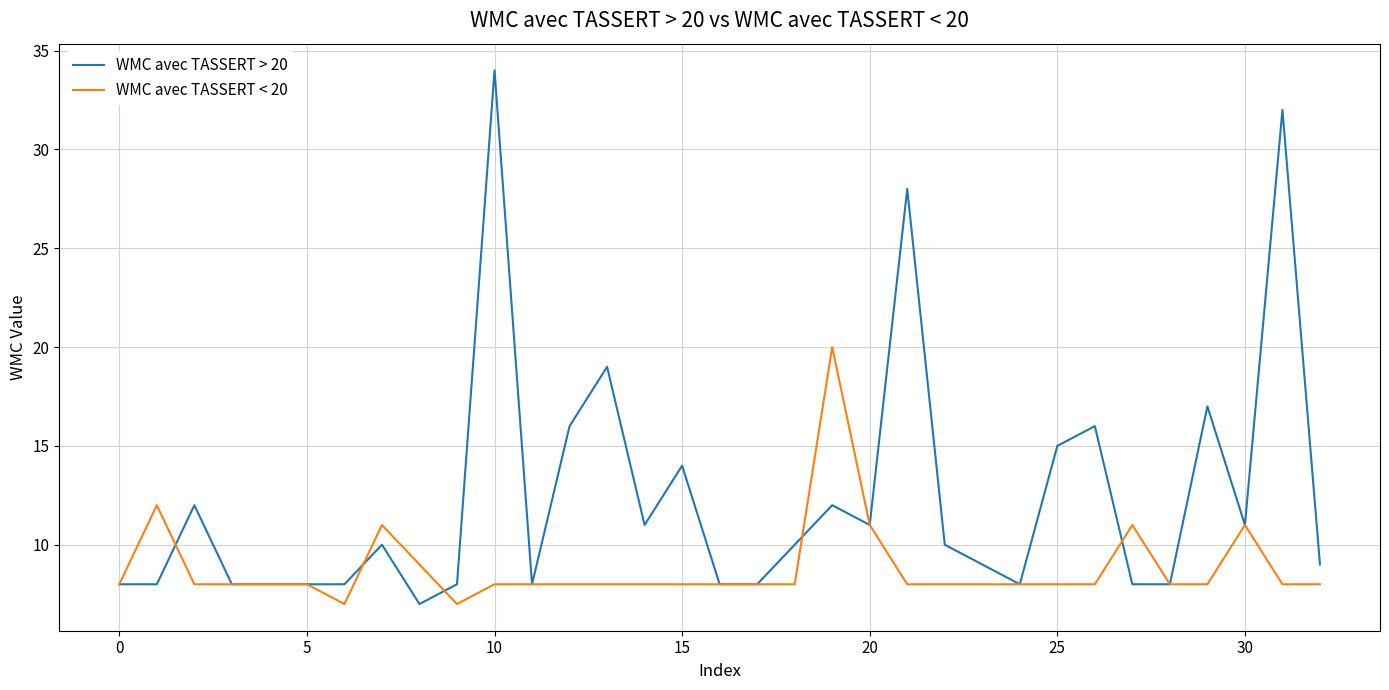

Which series has the widest spread of values?

WMC avec TASSERT > 20